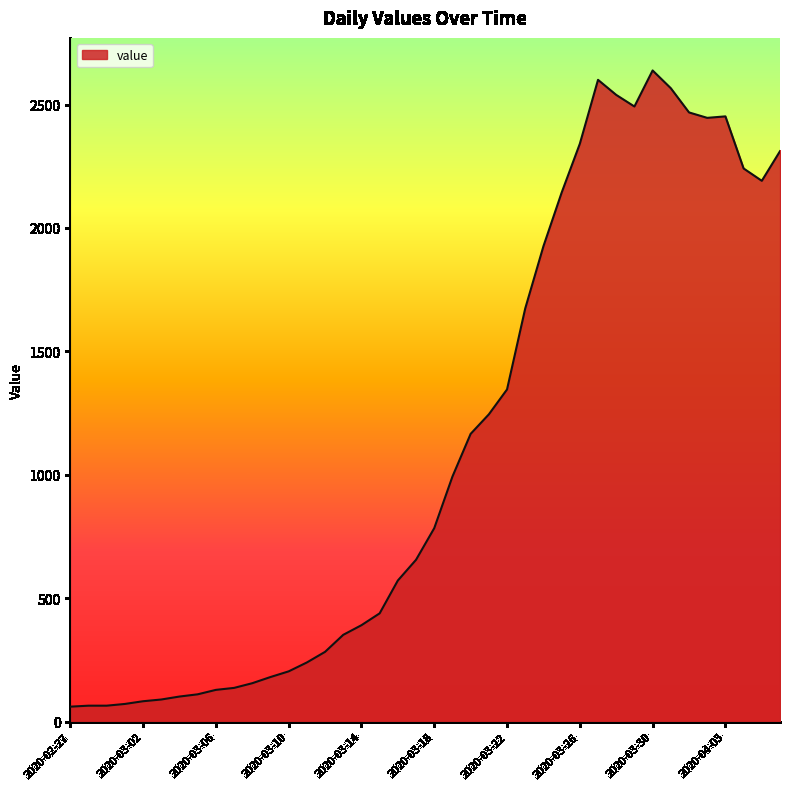

What is the difference between the maximum and minimum values?

2577